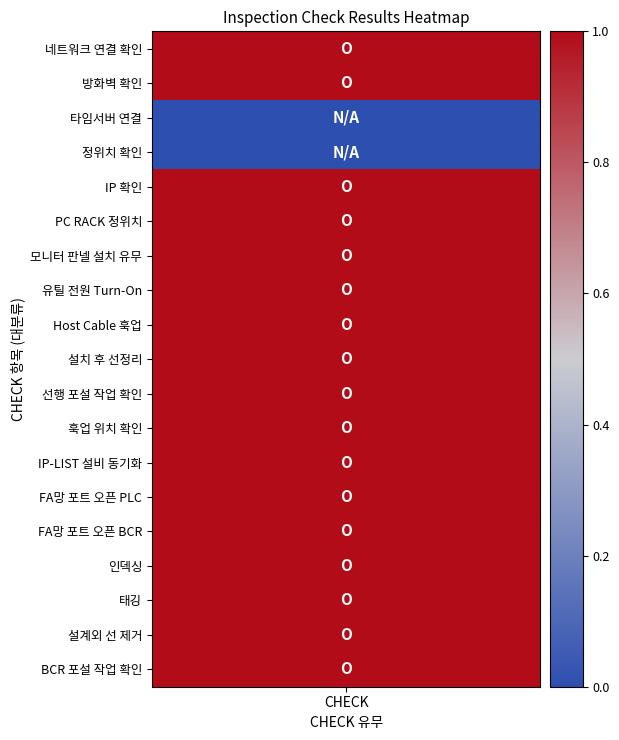

Reading right to left, extract all data points from this chart.

1	1	1	1	1	1	1	1	1	1	1	1	1	1	1	0	0	1	1